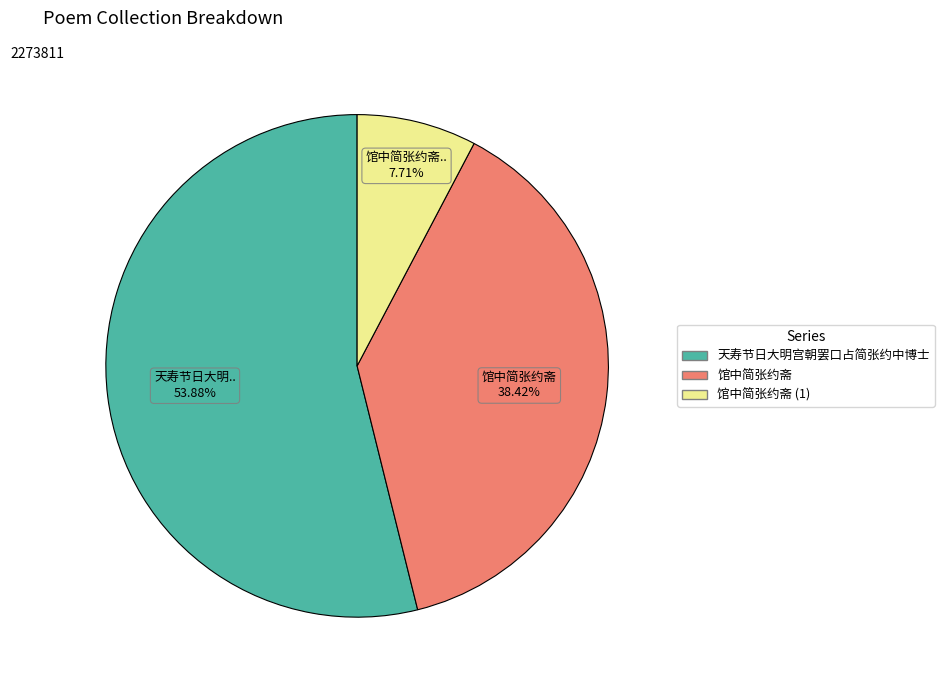

Is there any slice that represents more than half of the pie?

Yes